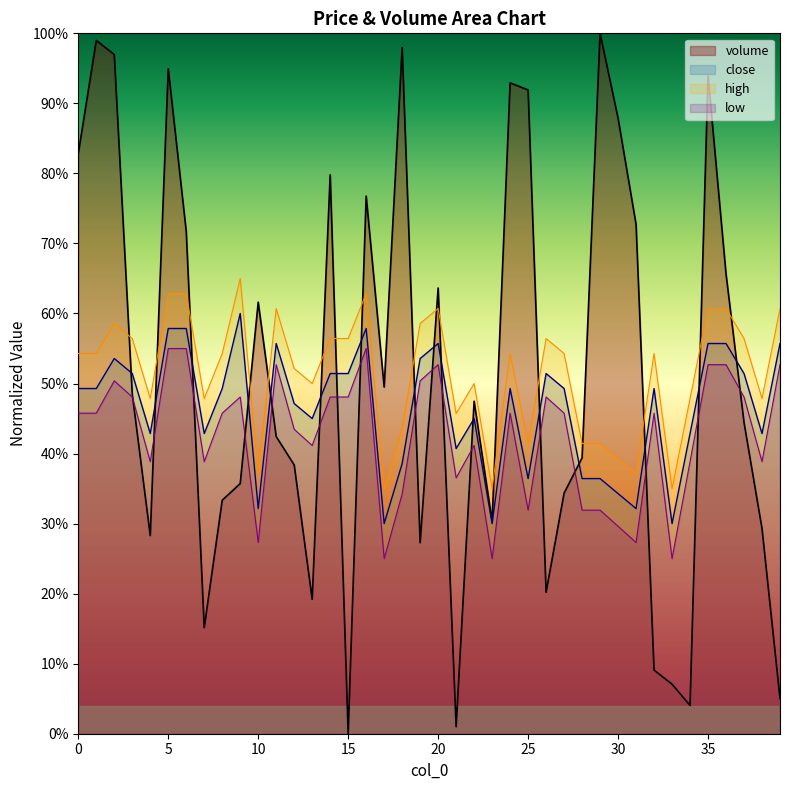

What is the difference between the maximum and minimum values in the low series?

0.3